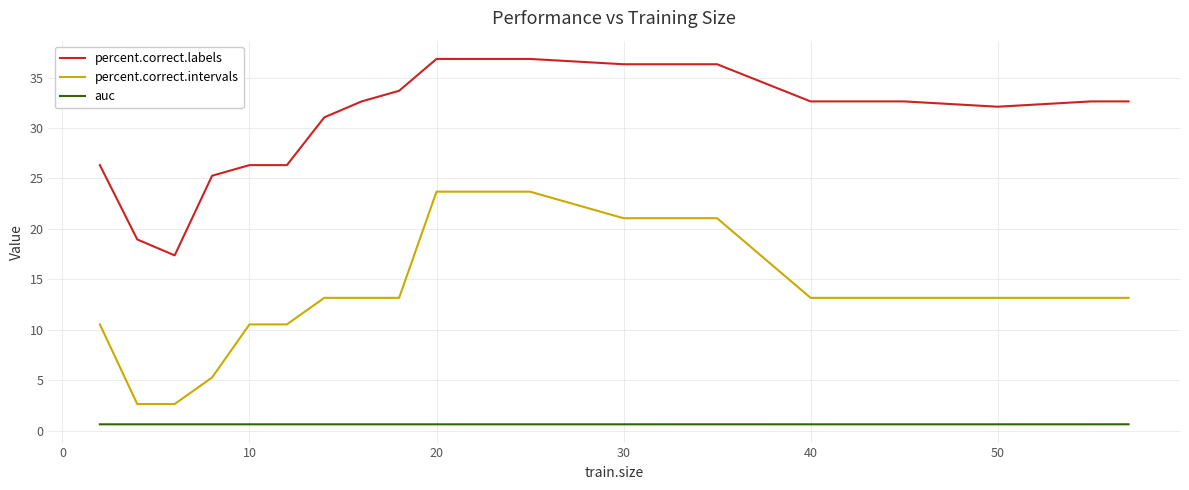

True or false: percent.correct.intervals and auc intersect in this chart.

False